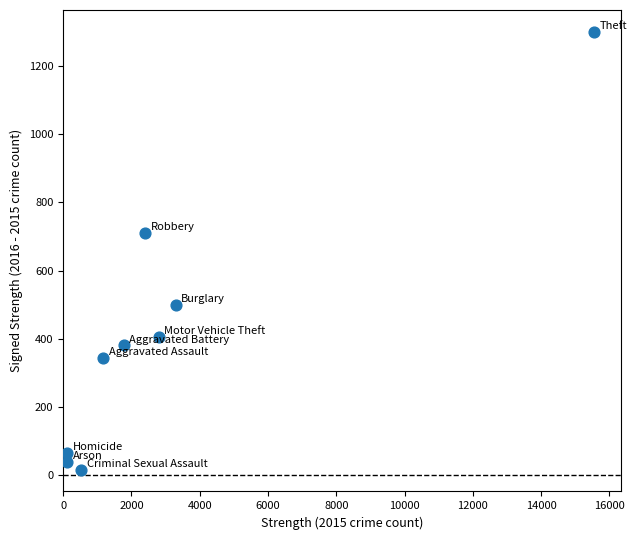

What is the range of Y values (max minus min)?

1282